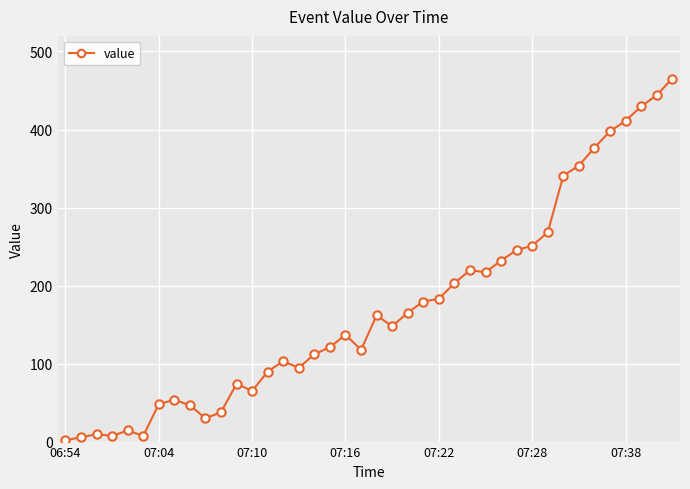

What is the difference between the second highest and second lowest values?

438.5